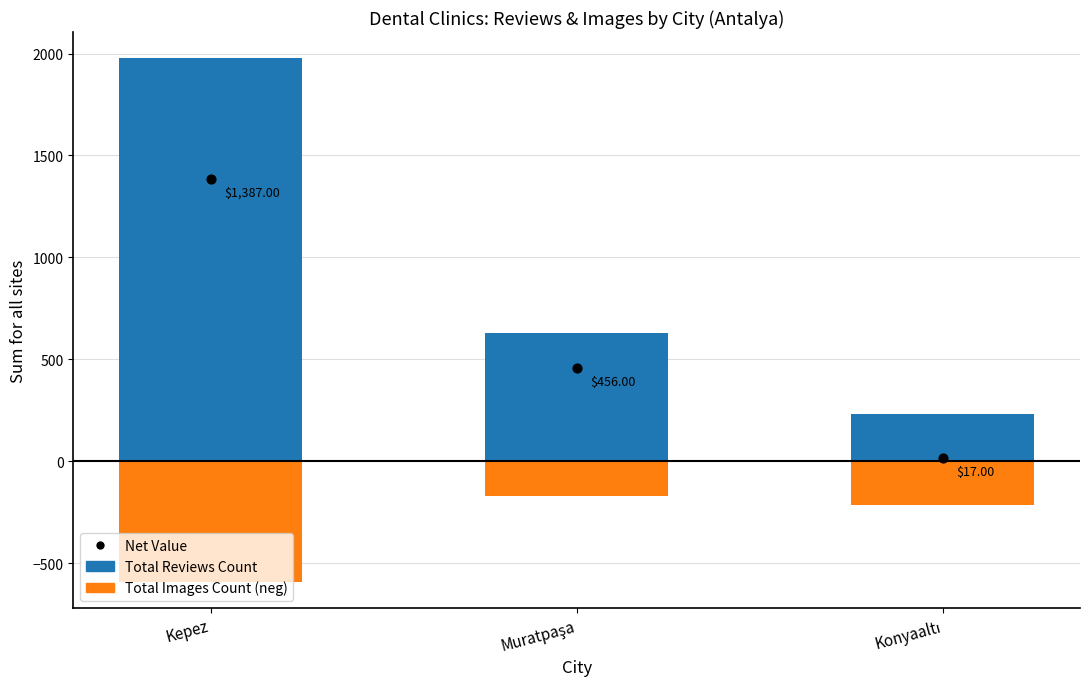

What is the total value across all series at Muratpaşa?

912